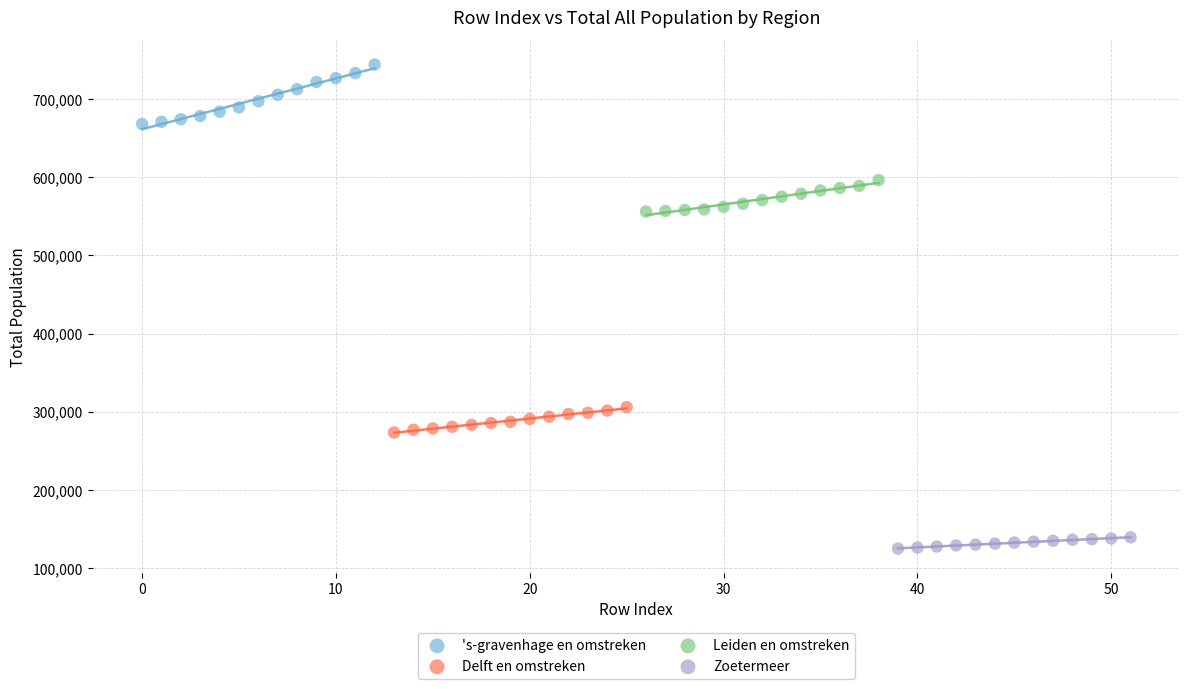

Which series reaches the maximum Y coordinate?

's-gravenhage en omstreken